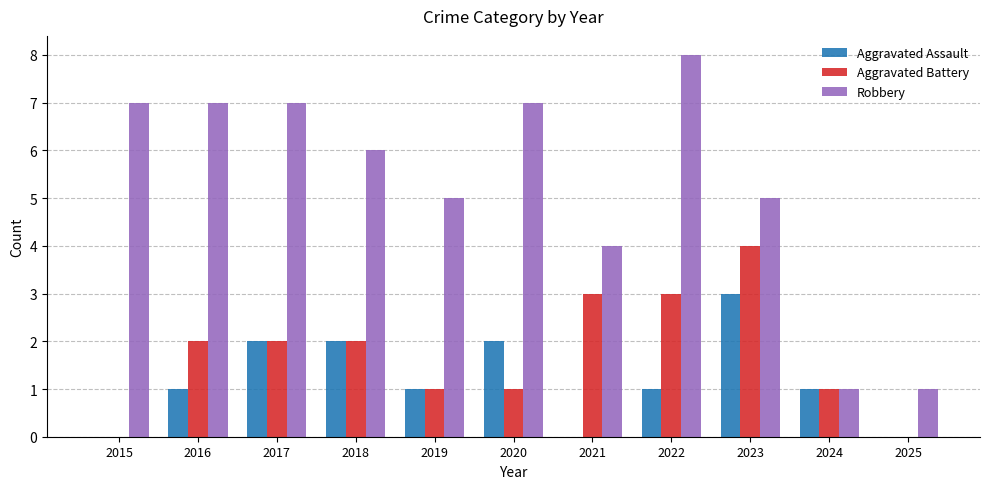

True or false: Aggravated Assault has a value of 0 at 2015.

True